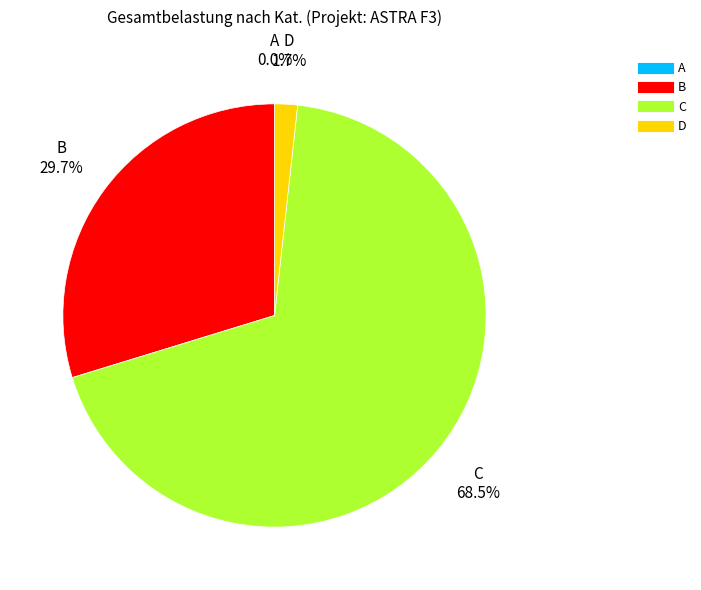

What is the largest slice in the pie chart?

C